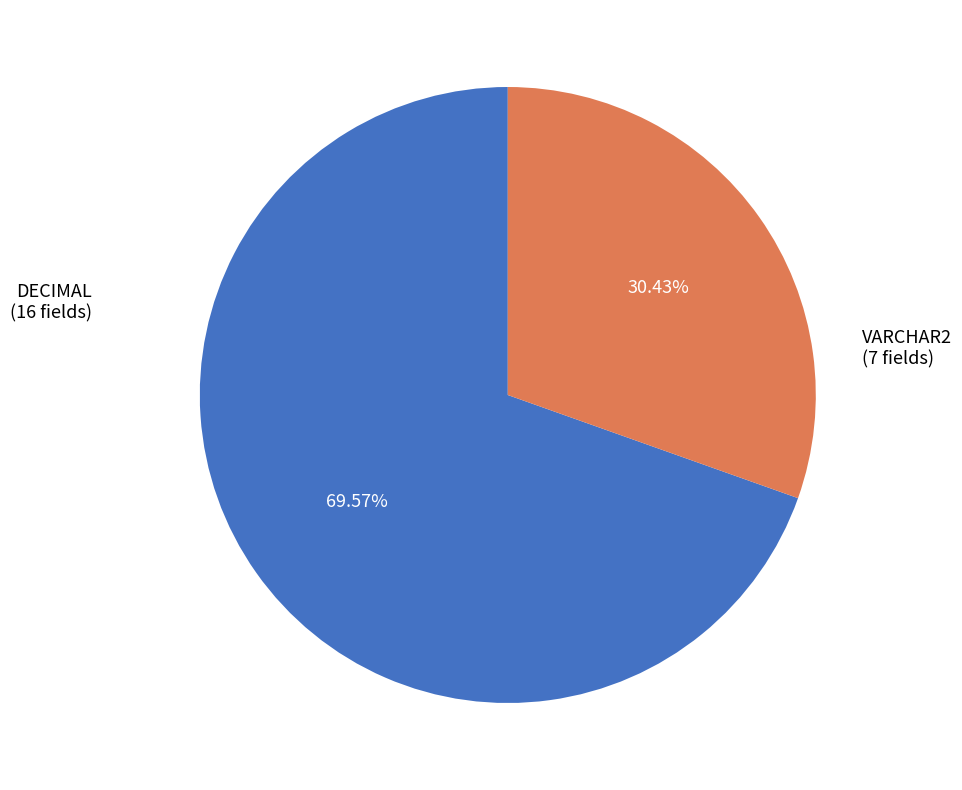

What portion of the pie excludes VARCHAR2?

69.6%